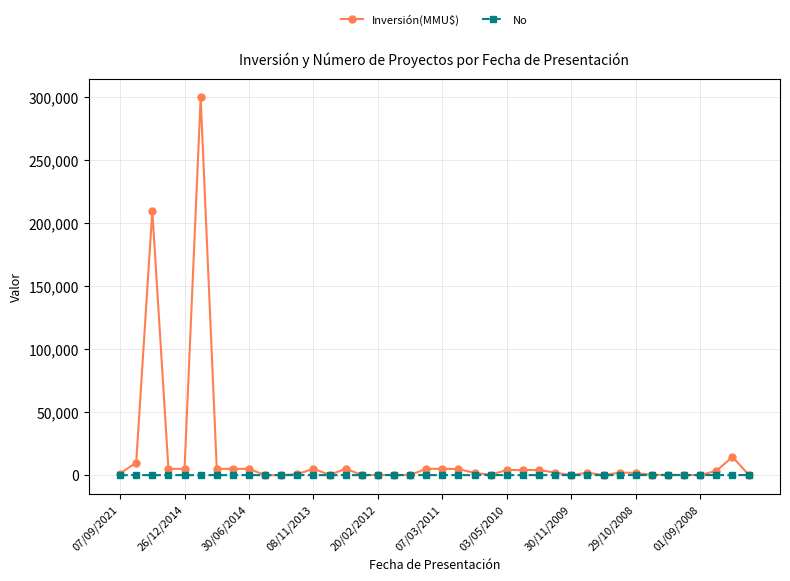

What is the maximum value shown in the chart?

300000